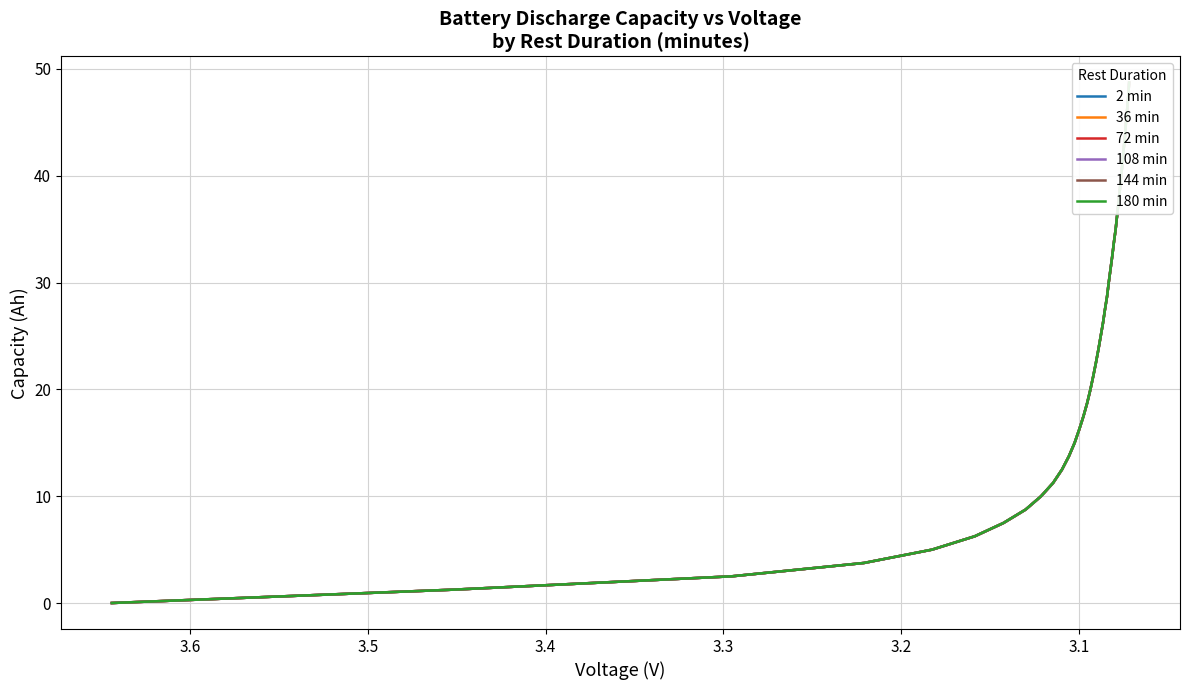

What is the difference between the maximum and minimum values in the 180 min series?

48.7